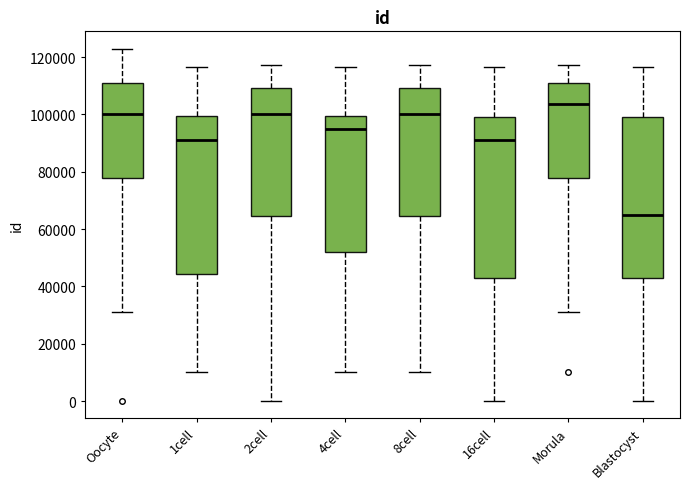

Which box has the lowest median line?

Blastocyst